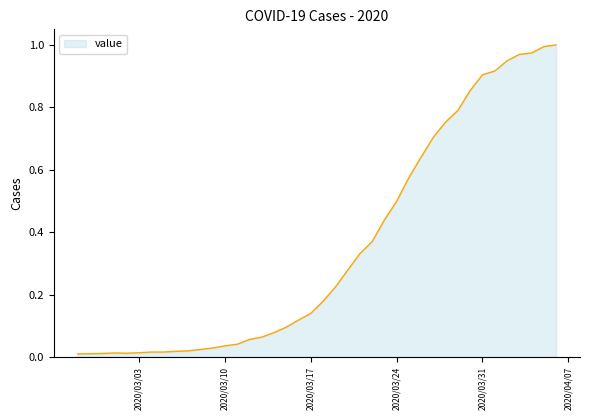

How many lines are shown in the chart?

1